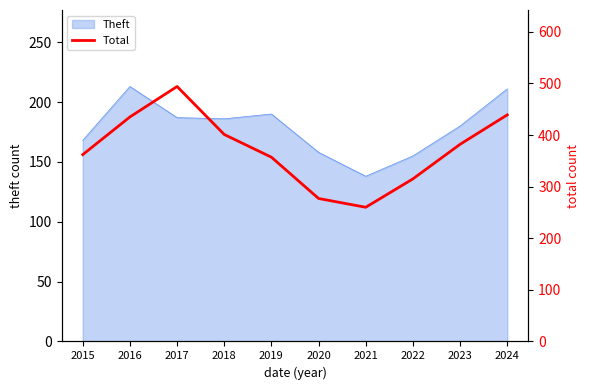

What is the smallest value displayed?

260